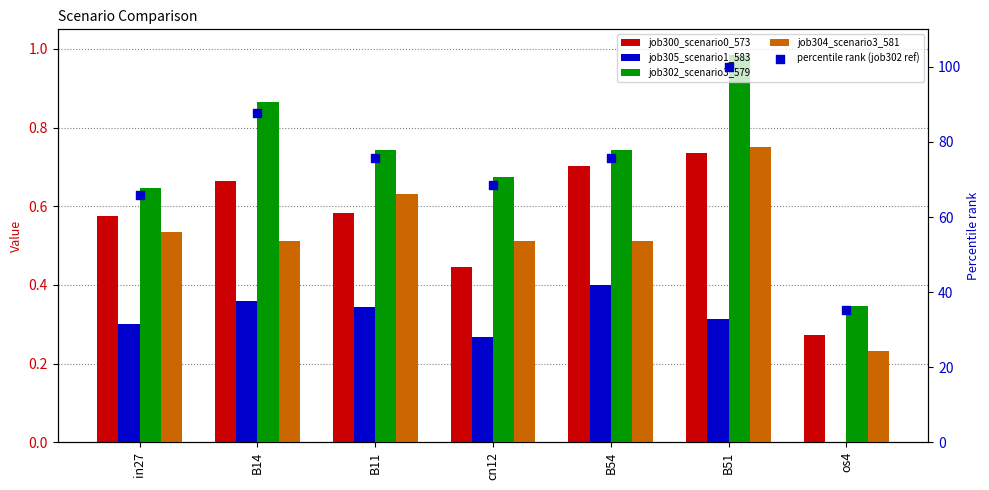

Which series reaches the minimum Y coordinate?

job305_scenario1_583